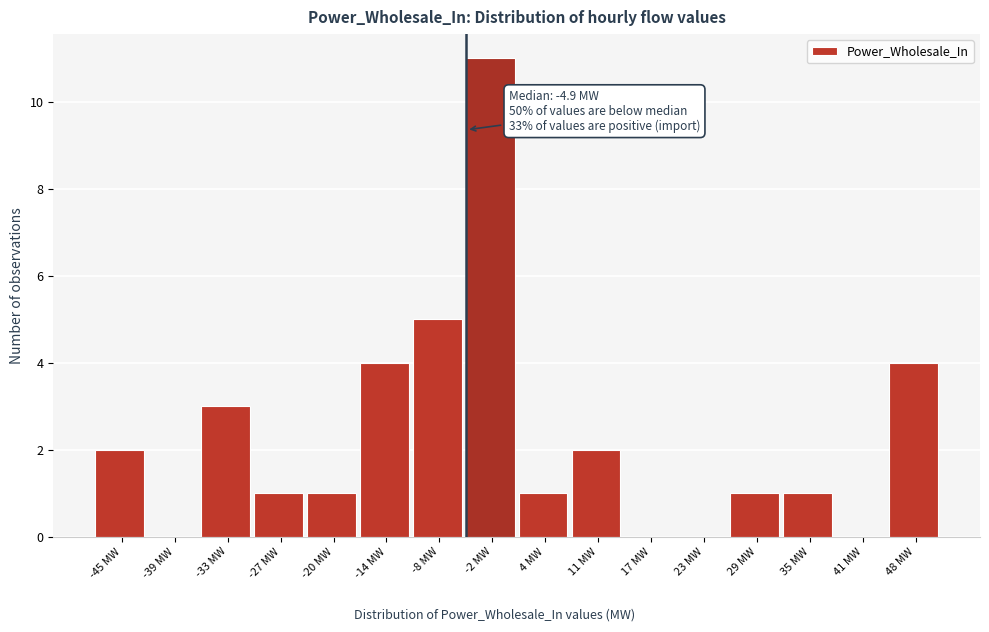

Over which range of the x-axis is the bar tallest?

-5 to 1